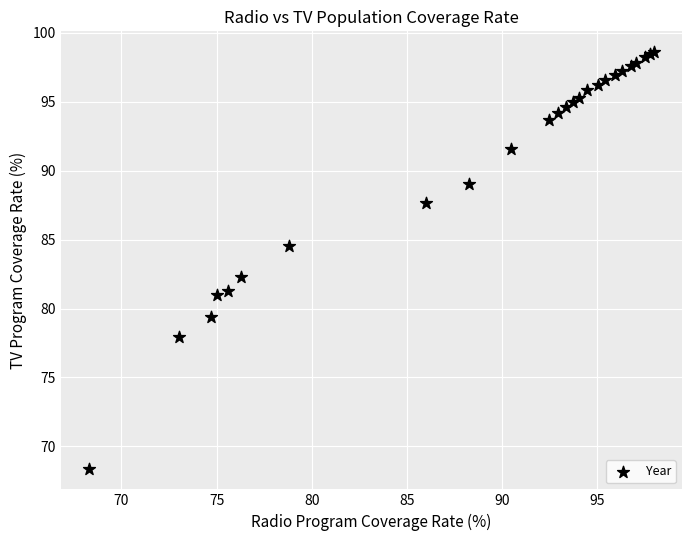

What Y value in the scatter plot is closest to 83?

82.3